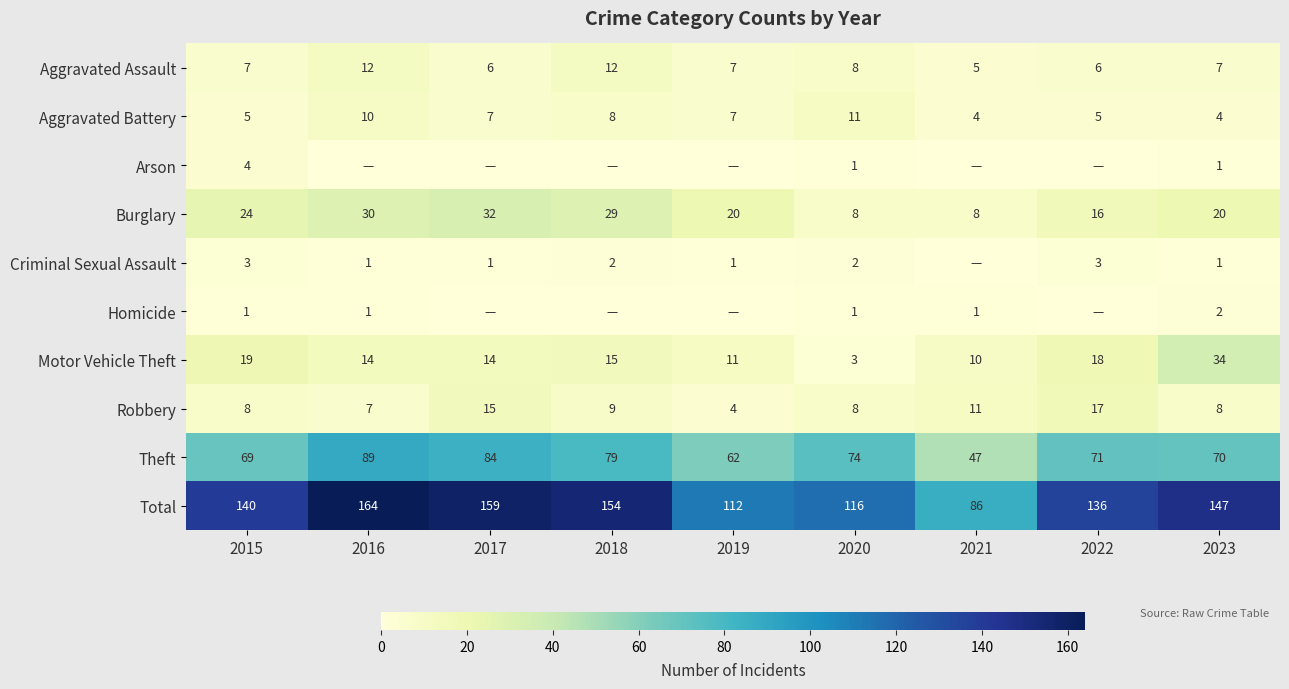

At which category is the sum across all series the highest?

2016